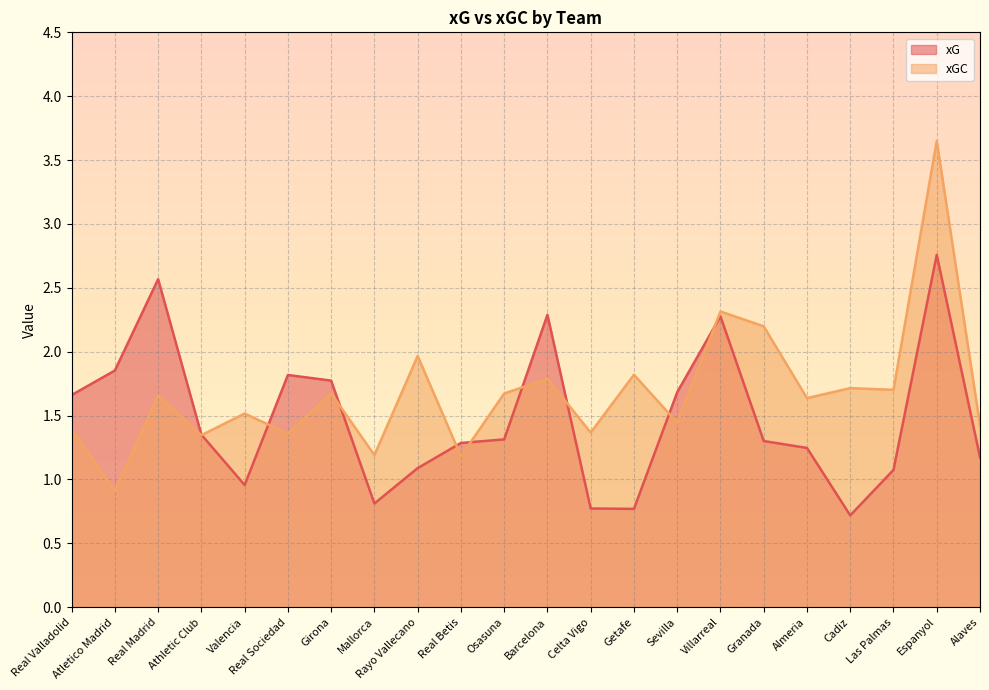

What is the difference between the highest and lowest values at Real Betis?

0.1